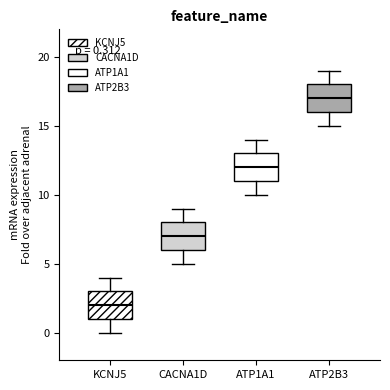

Which box's median line is the highest?

ATP2B3